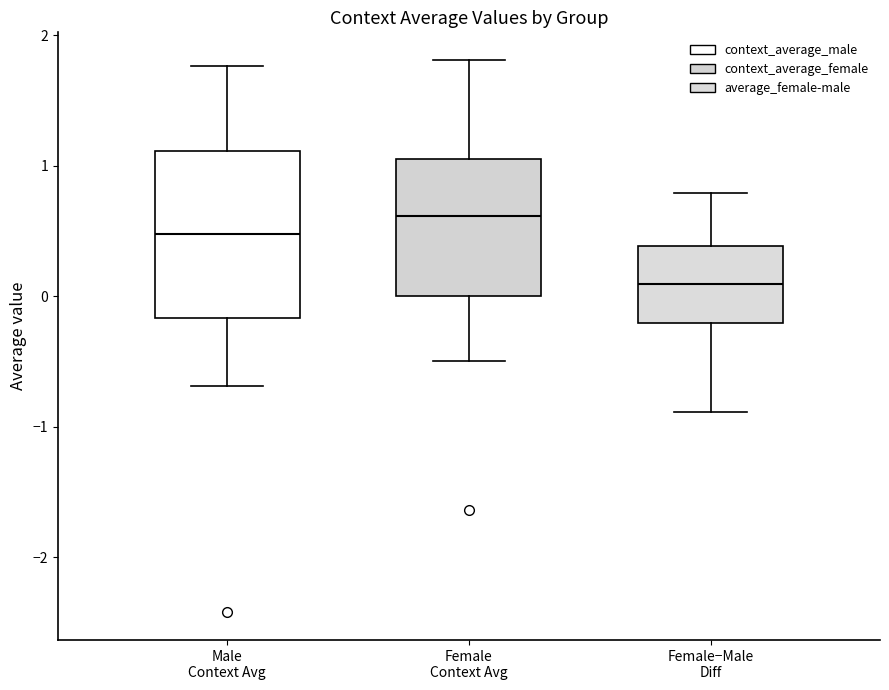

Reading left to right, read every box against the y-axis: the position of its median line, the range the box covers, and the ends of its whiskers. The values are not printed on the chart, so give them approximately, as read against the axis.

Male Context Avg: median 0.5, box -0.2 to 1.1, whiskers -0.7 to 1.8
Female Context Avg: median 0.6, box 0.0 to 1.1, whiskers -0.5 to 1.8
Female−Male Diff: median 0.1, box -0.2 to 0.4, whiskers -0.9 to 0.8